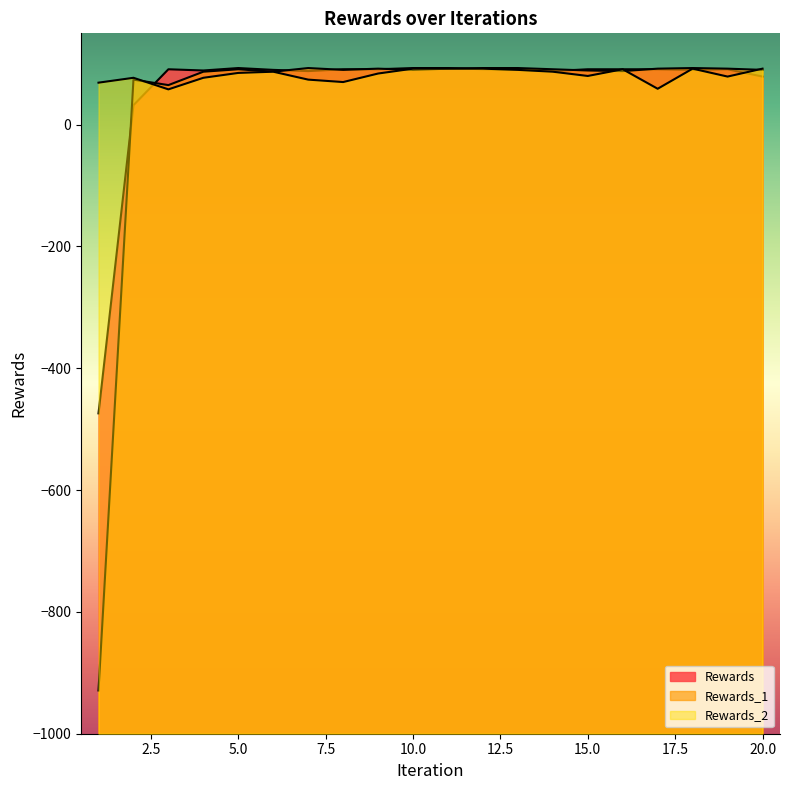

What is the sum of the Rewards values at 2 and 19?

123